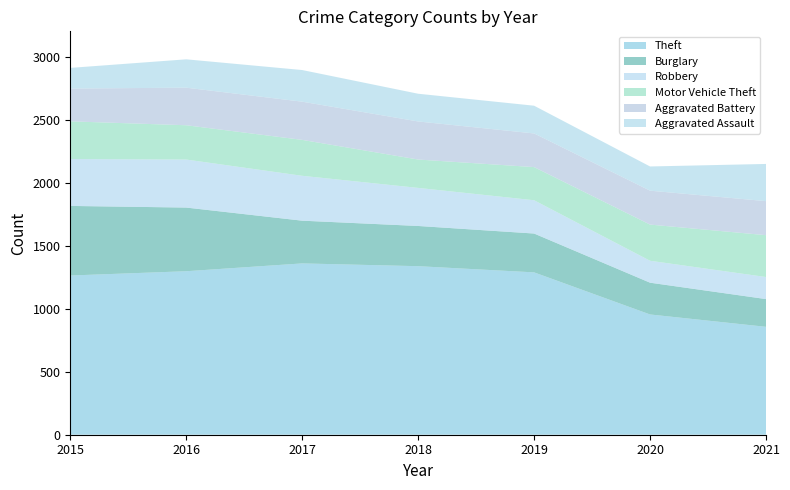

Reading left to right, extract all data points from this chart.

Theft: 2015=1263	2016=1297	2017=1359	2018=1337	2019=1288	2020=954	2021=856
Burglary: 2015=552	2016=505	2017=339	2018=319	2019=308	2020=252	2021=220
Robbery: 2015=372	2016=381	2017=356	2018=302	2019=264	2020=174	2021=175
Motor Vehicle Theft: 2015=299	2016=272	2017=285	2018=225	2019=263	2020=287	2021=332
Aggravated Battery: 2015=260	2016=298	2017=303	2018=302	2019=267	2020=269	2021=270
Aggravated Assault: 2015=164	2016=225	2017=251	2018=220	2019=220	2020=192	2021=295